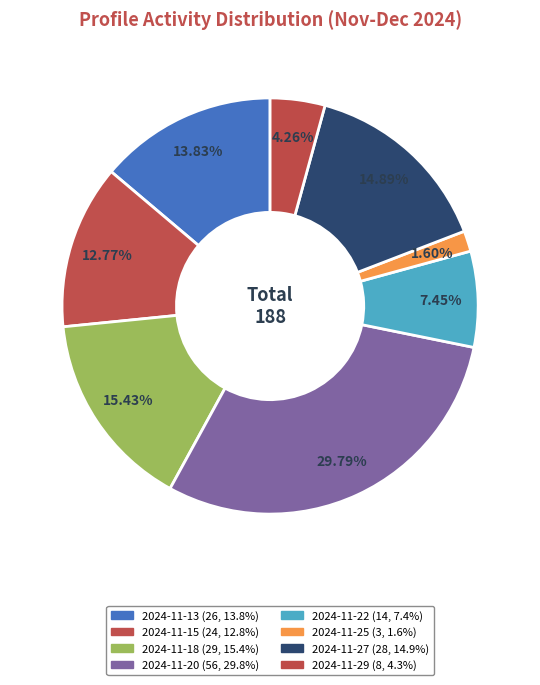

Is it true that 2024-11-18 is 15% of the pie?

True